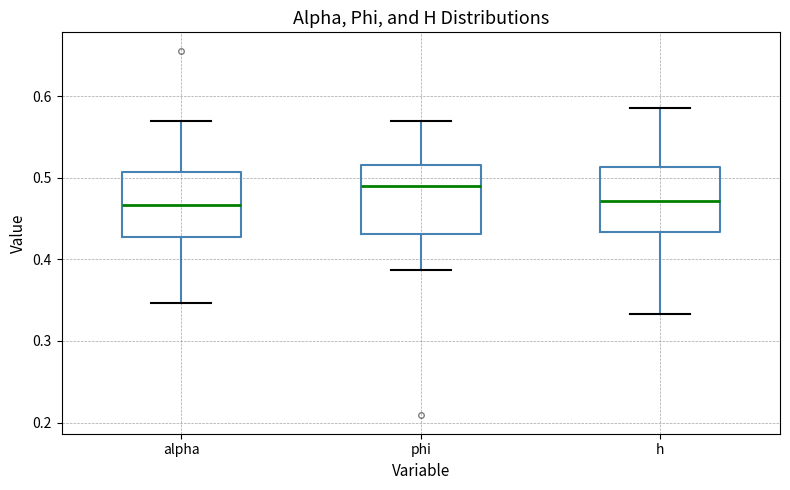

Which box's median line is the highest?

phi